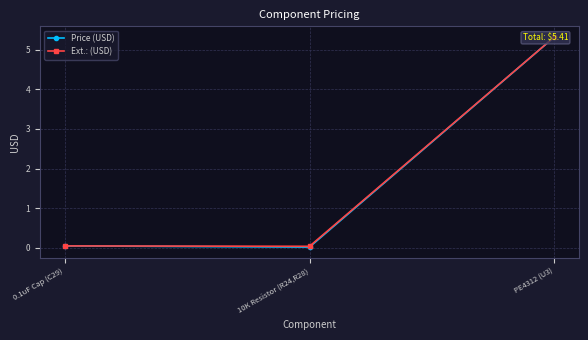

What is the label of the 2nd point from the left?

10K Resistor (R24,R28)